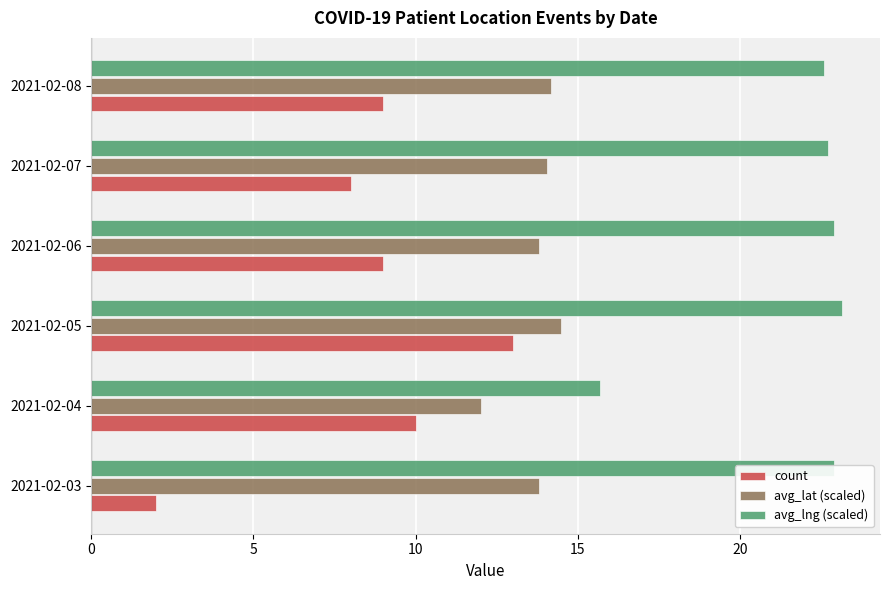

Rank the series by their average value, from lowest to highest.

count, avg_lat (scaled), avg_lng (scaled)